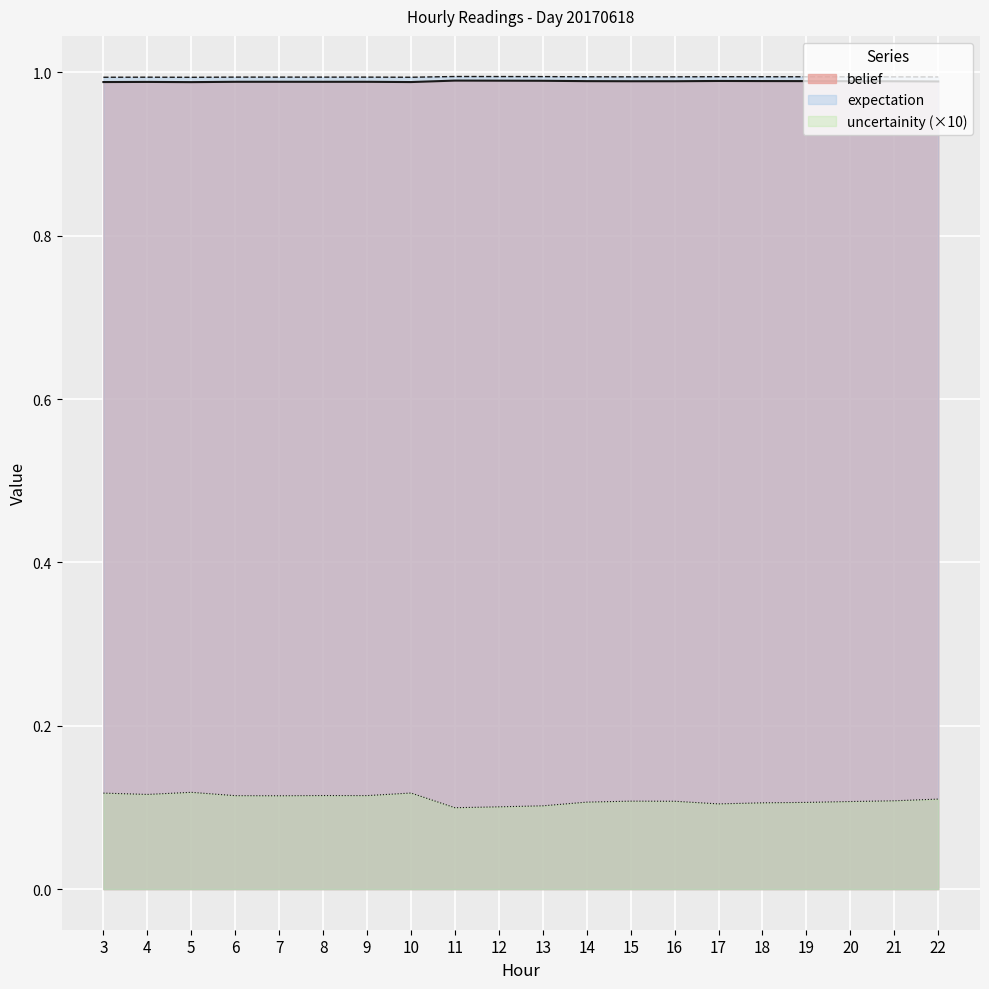

What is the average value of the uncertainity series?

1.0